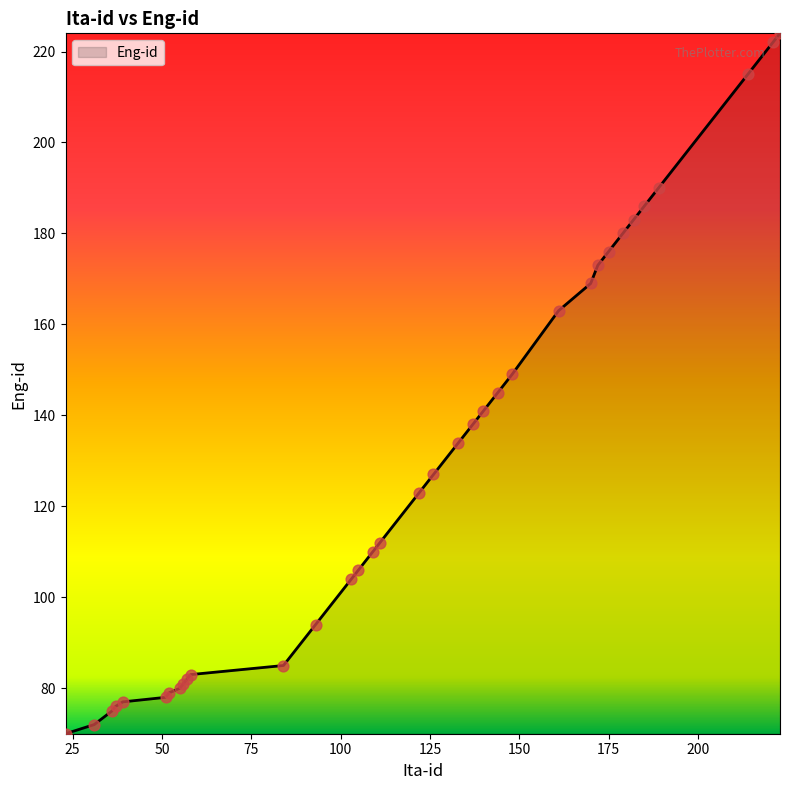

What is the difference between the maximum and minimum values?

154